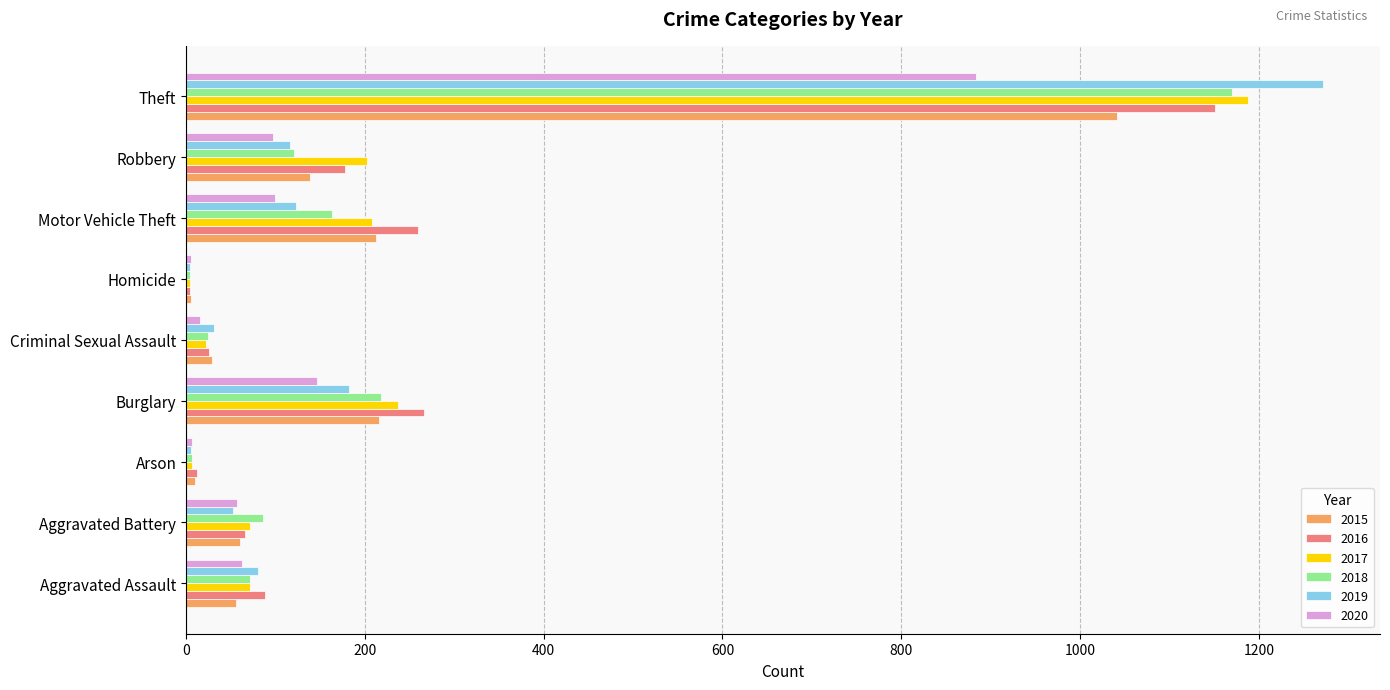

What is the total value across all series at Arson?

48